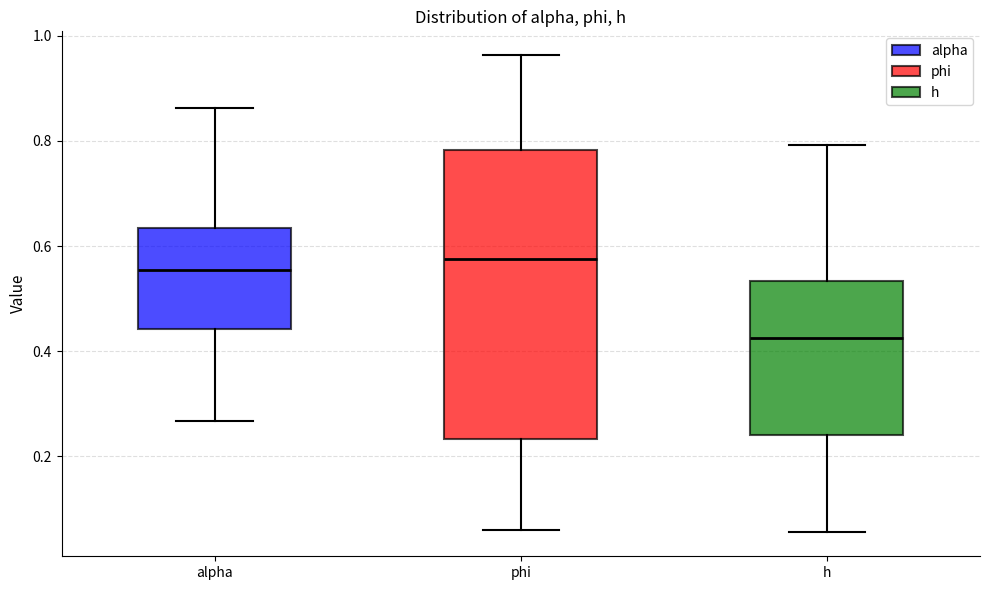

Where is the upper edge of the box for alpha on the y-axis? The values are not printed on the chart, so give them approximately, as read against the axis.

0.64